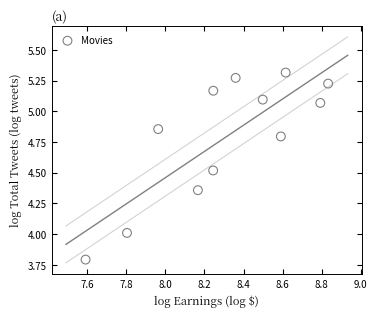

What is the average Y value?

4.8